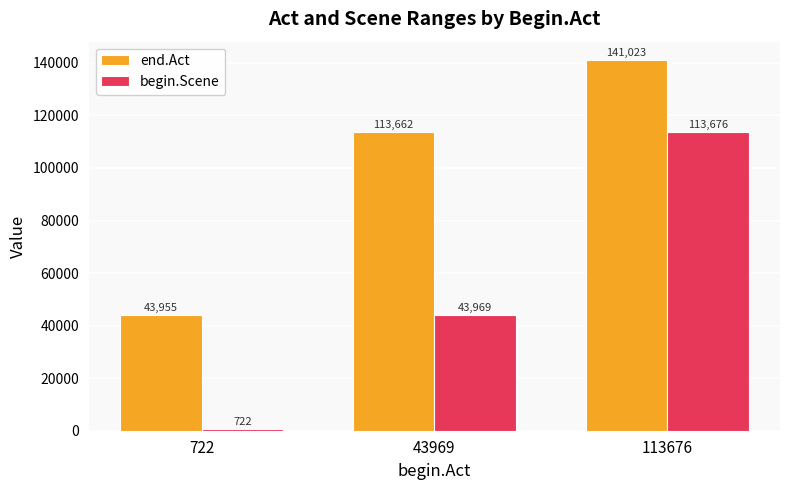

What is the average value of the begin.Scene series?

52789